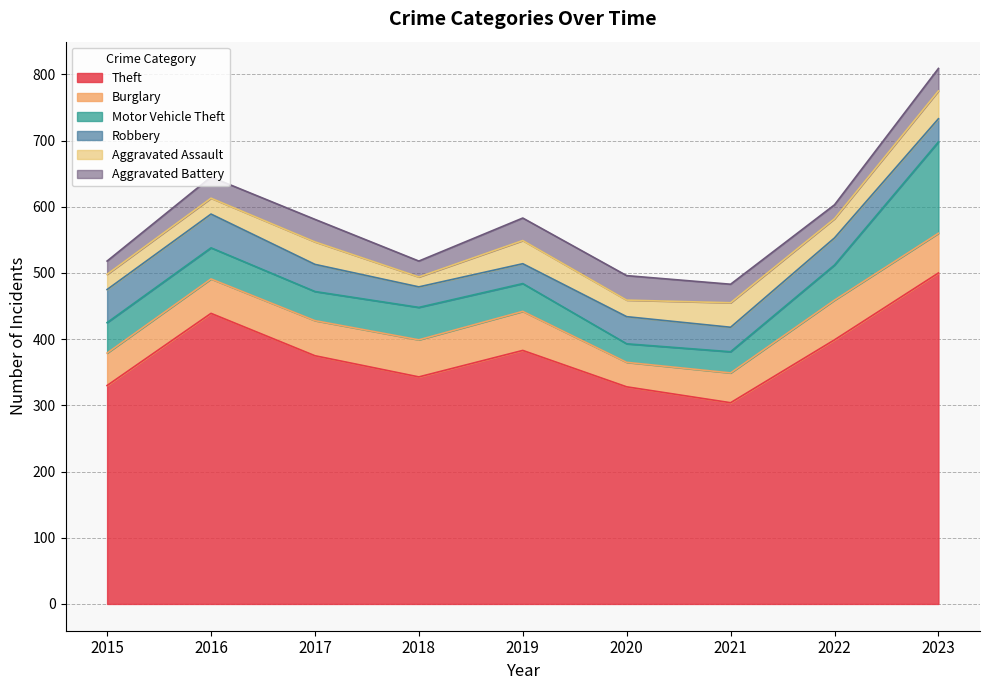

The Robbery series shows 51 at 2016. True or false?

True